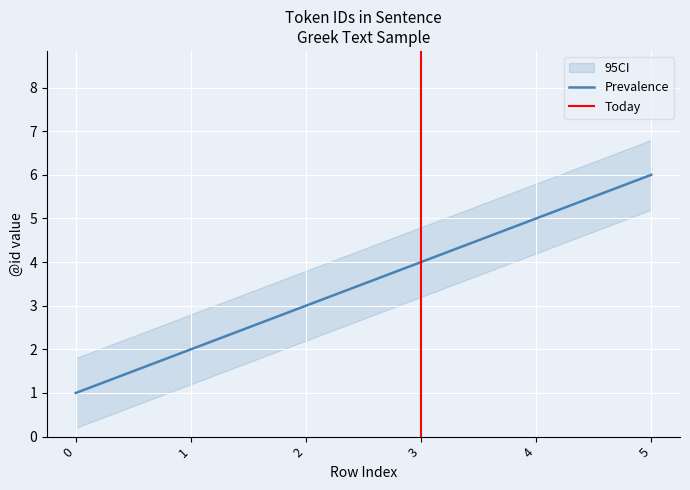

What is the ratio of the value at 1 to the value at 2?

0.7